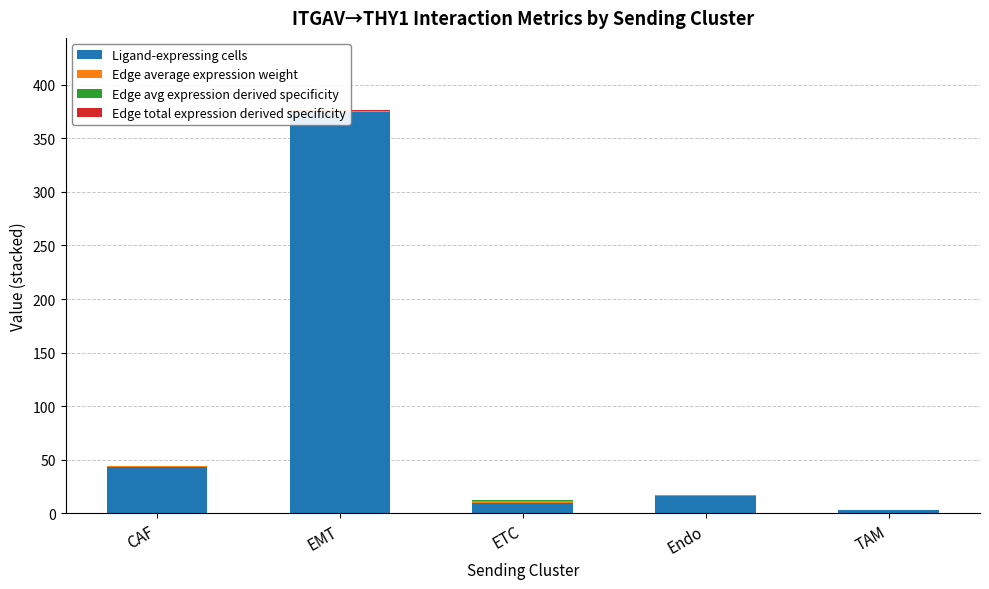

How many bars are there in total?

20